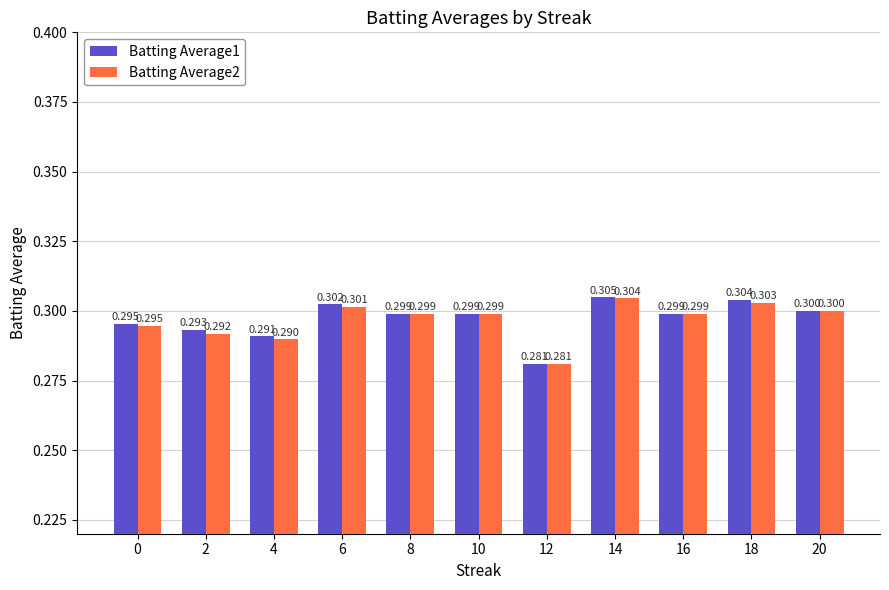

Rank the series by their average value, from lowest to highest.

Batting Average2, Batting Average1